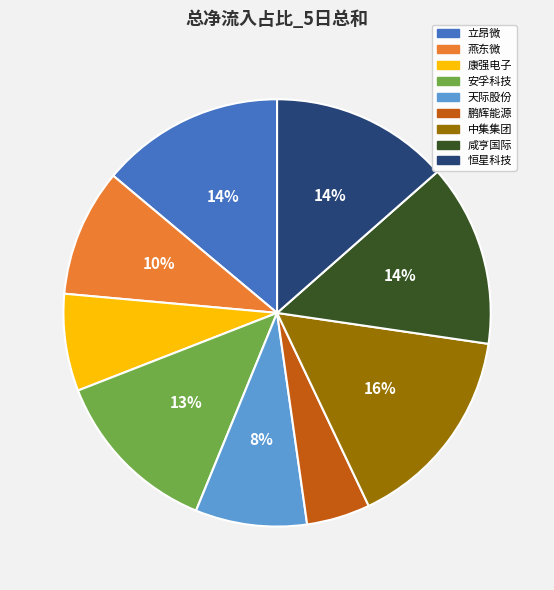

What is the ratio of the value at 立昂微 to the value at 中集集团?

0.9